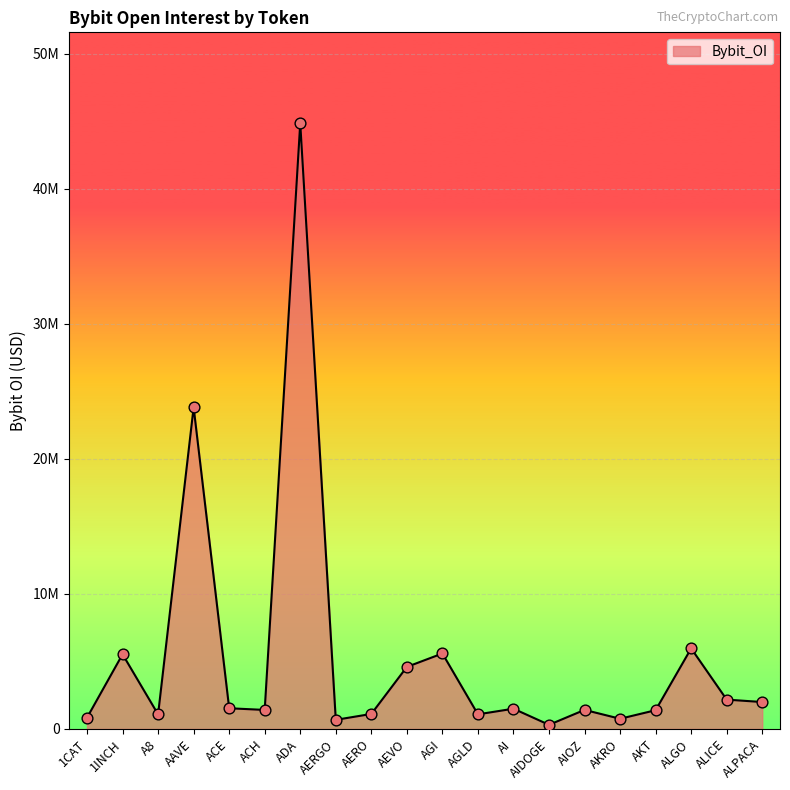

What is the change in value from 1CAT to AIDOGE?

-527303